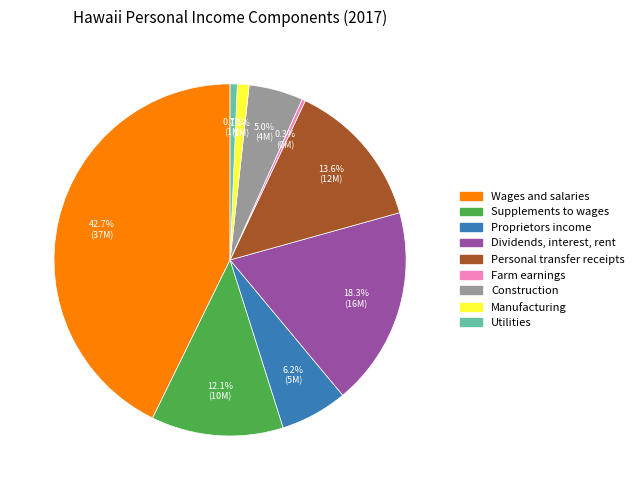

Is there a majority slice in this chart?

No